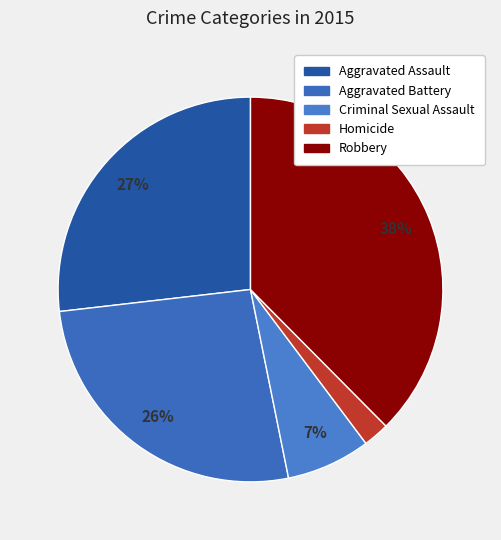

Is it true that Homicide is 1% of the pie?

False